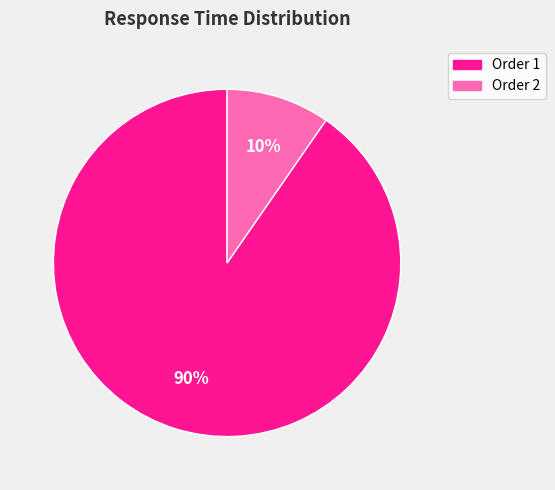

Rank the categories by value from highest to lowest.

Order 1, Order 2